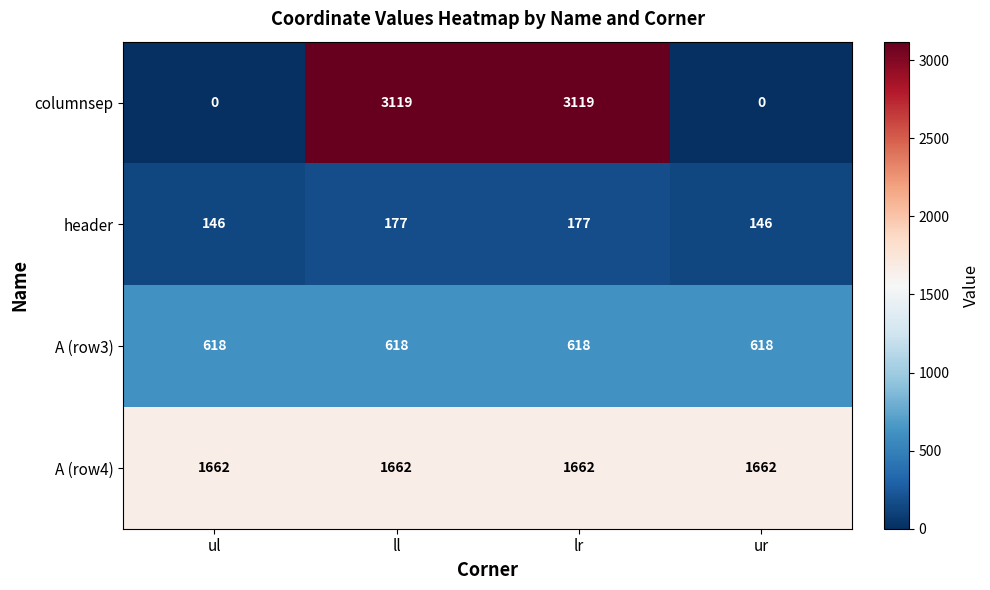

What is the total value across all series at ur?

2426